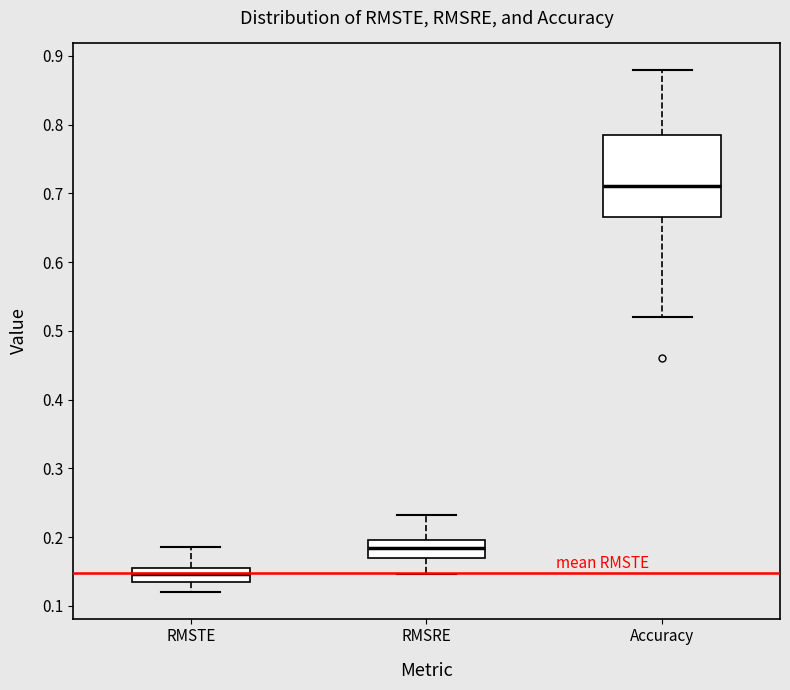

Reading left to right, transcribe this box plot: for each box, give where its median line is, the range the box spans, and where its two whiskers end, as read against the y-axis. The values are not printed on the chart, so give them approximately, as read against the axis.

RMSTE: median 0.15, box 0.13 to 0.16, whiskers 0.12 to 0.19
RMSRE: median 0.18, box 0.17 to 0.20, whiskers 0.15 to 0.23
Accuracy: median 0.71, box 0.67 to 0.79, whiskers 0.52 to 0.88